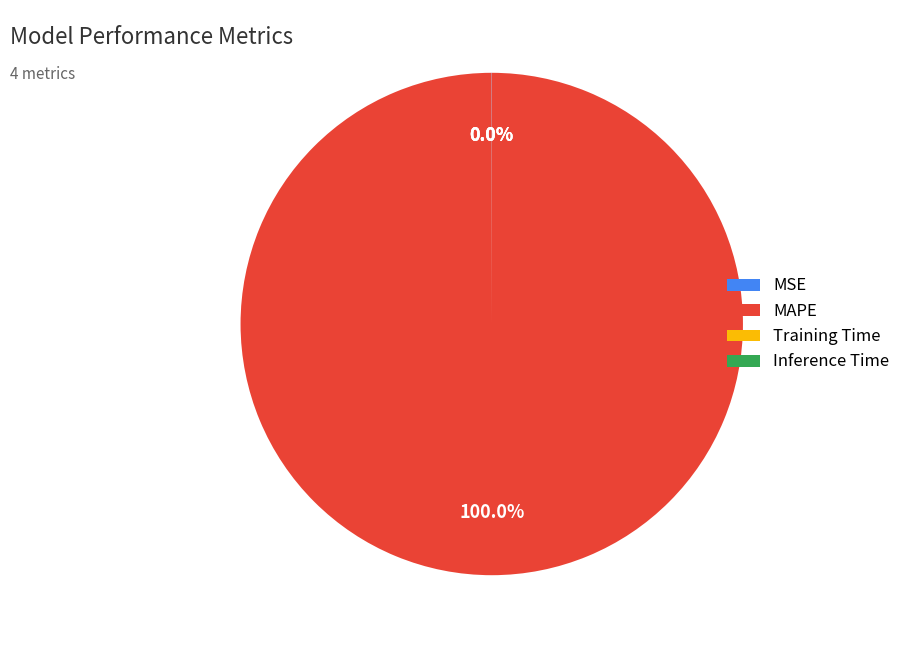

Which slice is the largest?

MAPE